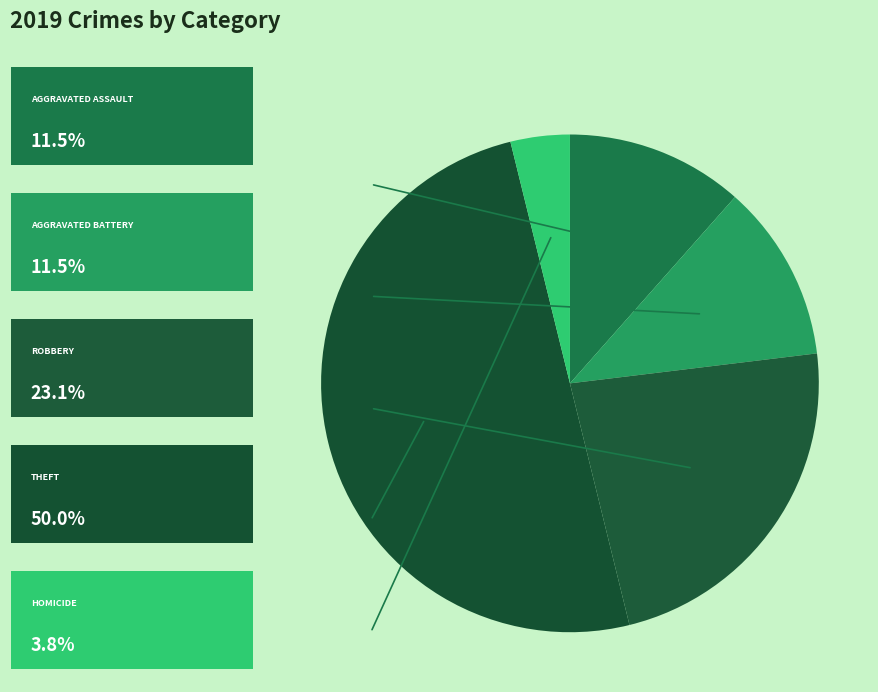

To the nearest percent, what is the difference between the largest and smallest slice percentages?

46%